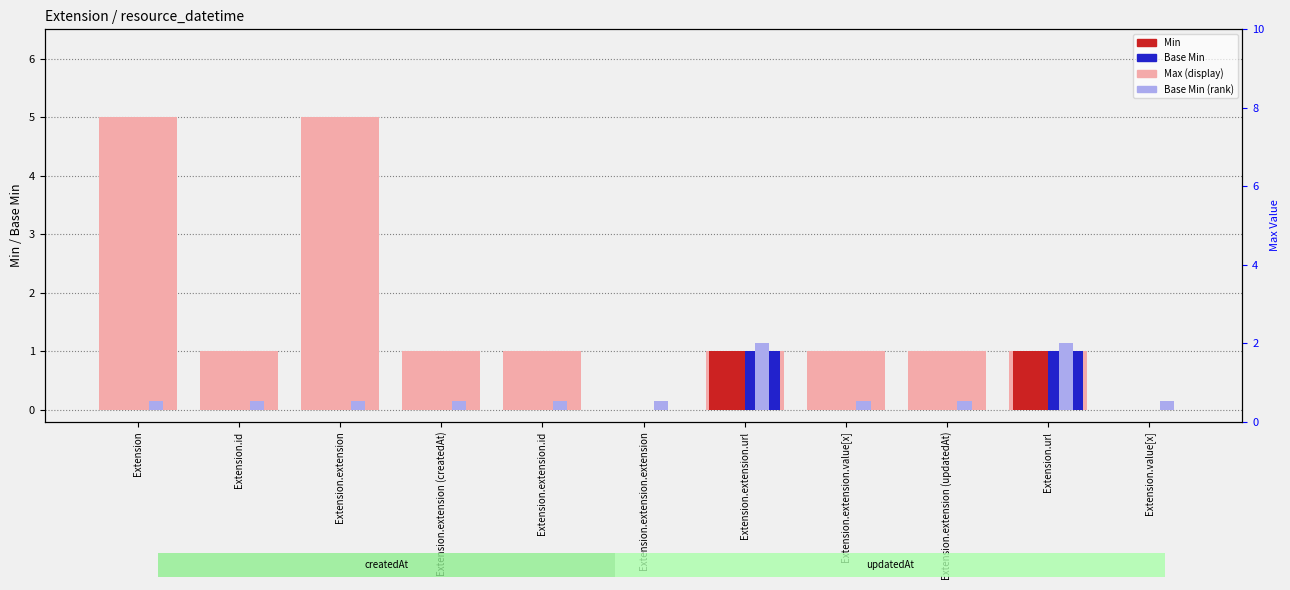

Which label corresponds to the largest value in the chart?

Extension